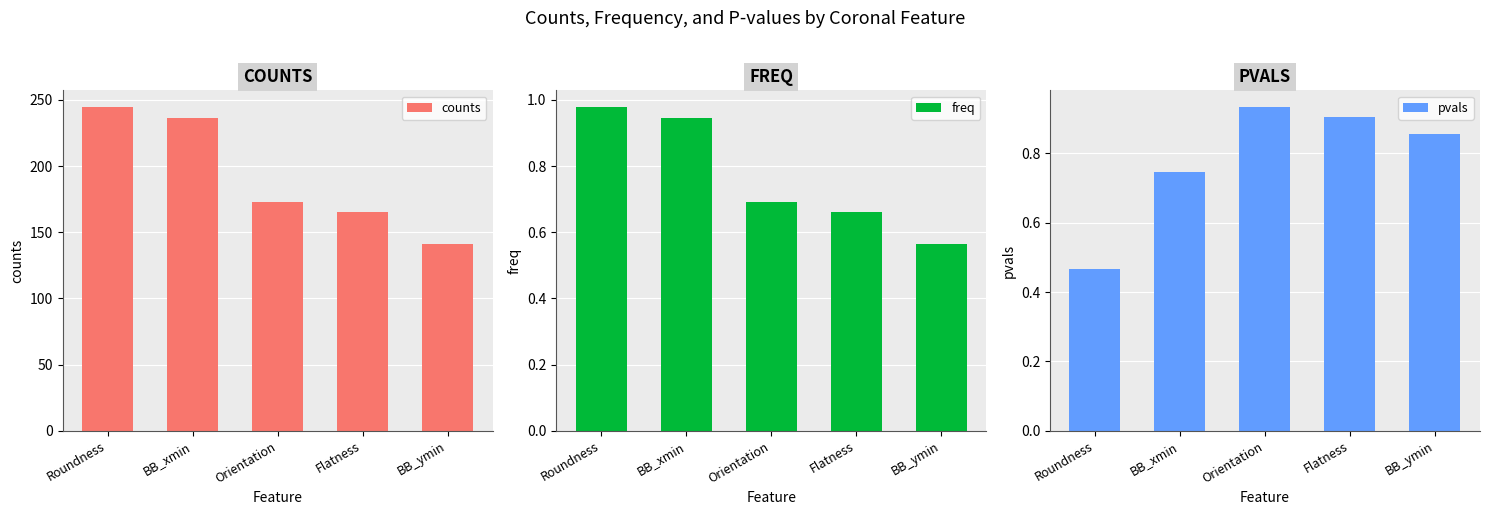

The pvals series shows 0.9 at Orientation. True or false?

True